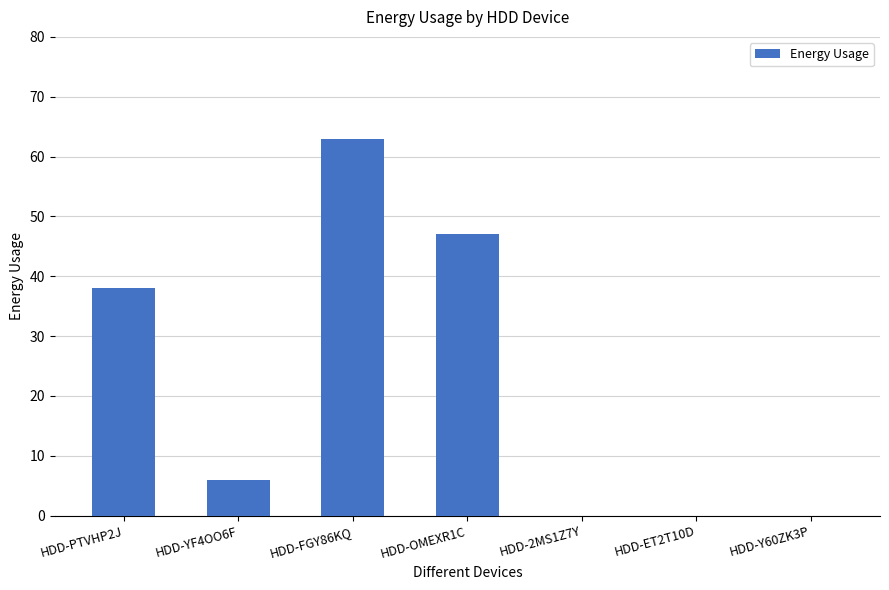

What is the change in value from HDD-PTVHP2J to HDD-Y60ZK3P?

-38